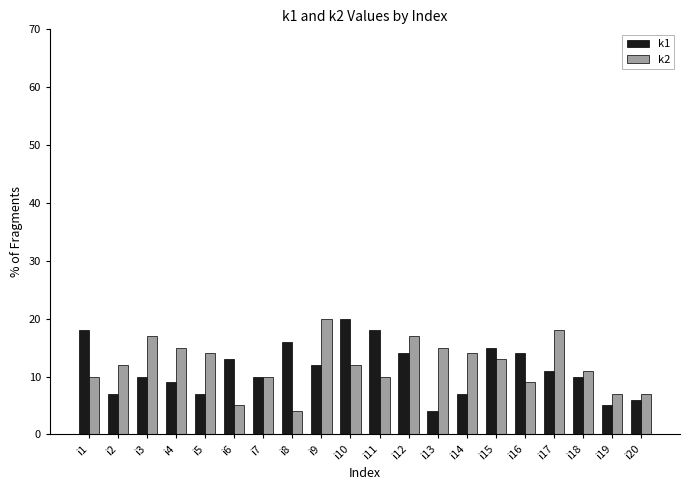

What is the total value across all series at i3?

27